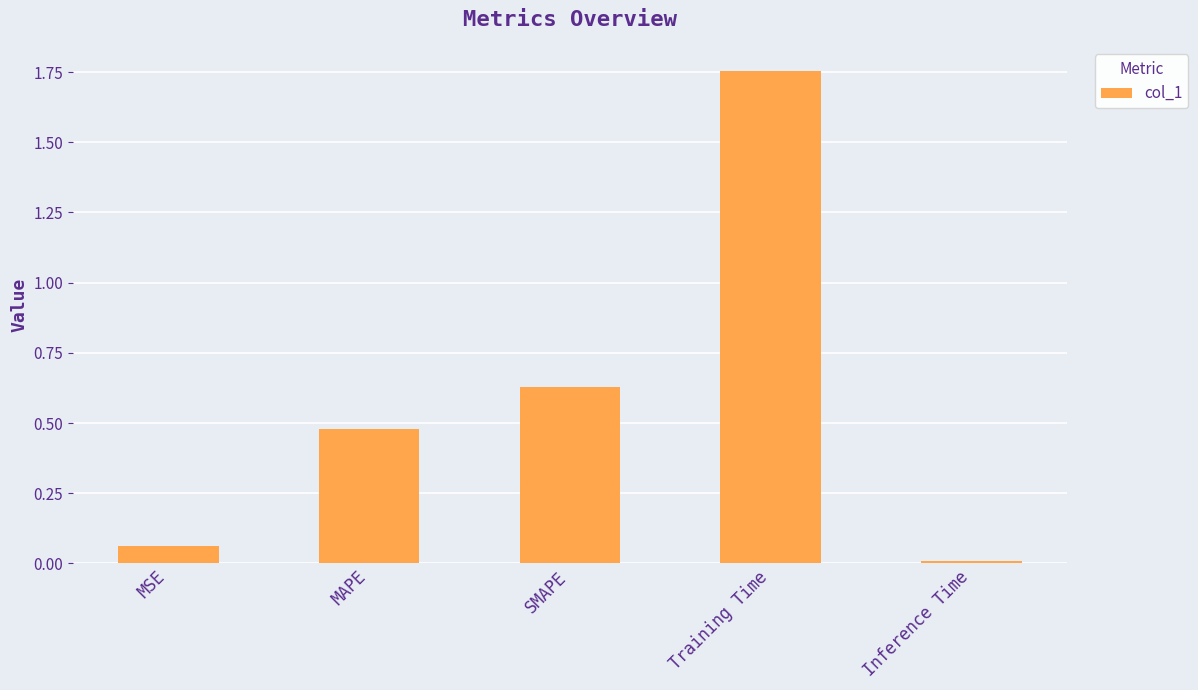

The chart shows a value of 0.0 at MSE. True or false?

False